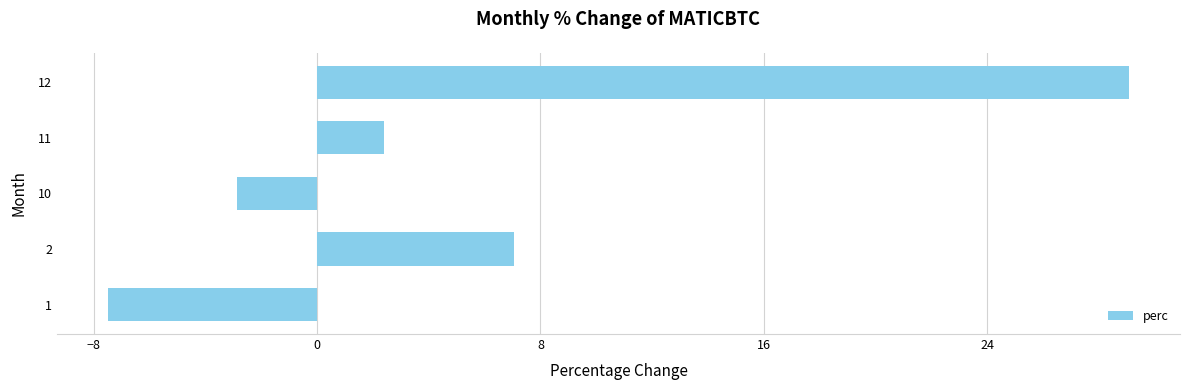

How many data points are above 2?

3